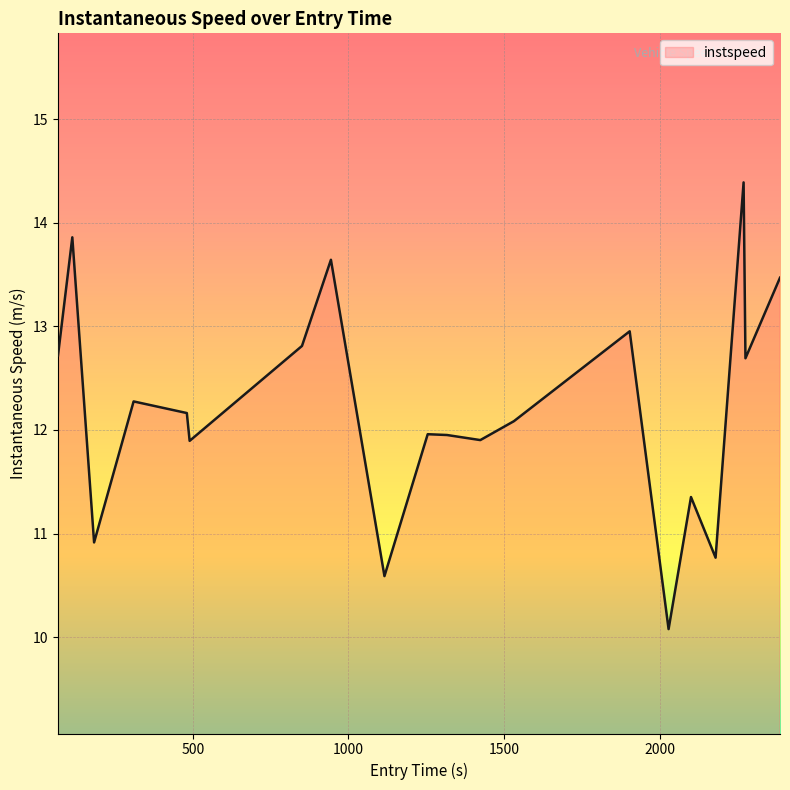

What is the maximum value shown in the chart?

14.4